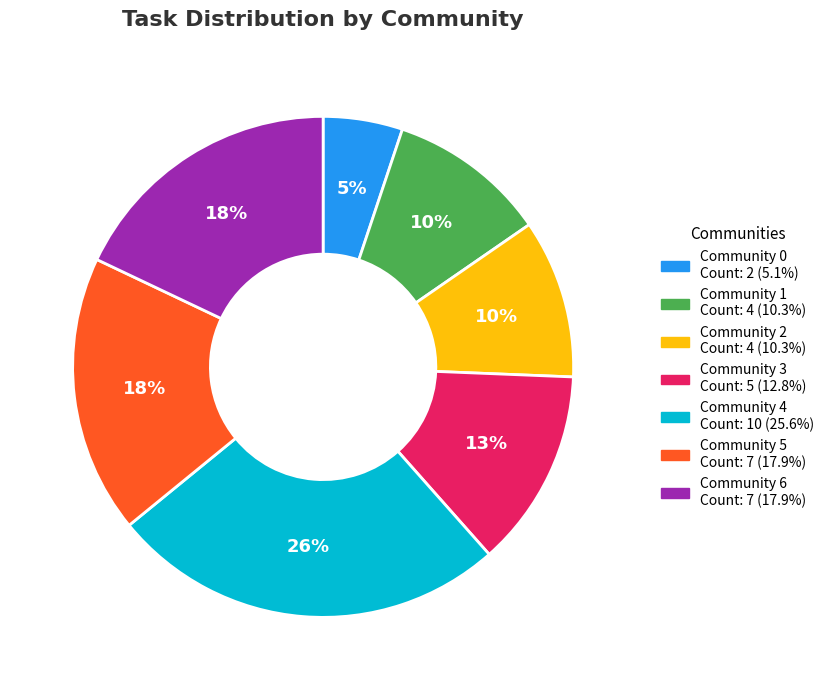

What percentage is the Community 3 slice, to the nearest percent?

13%